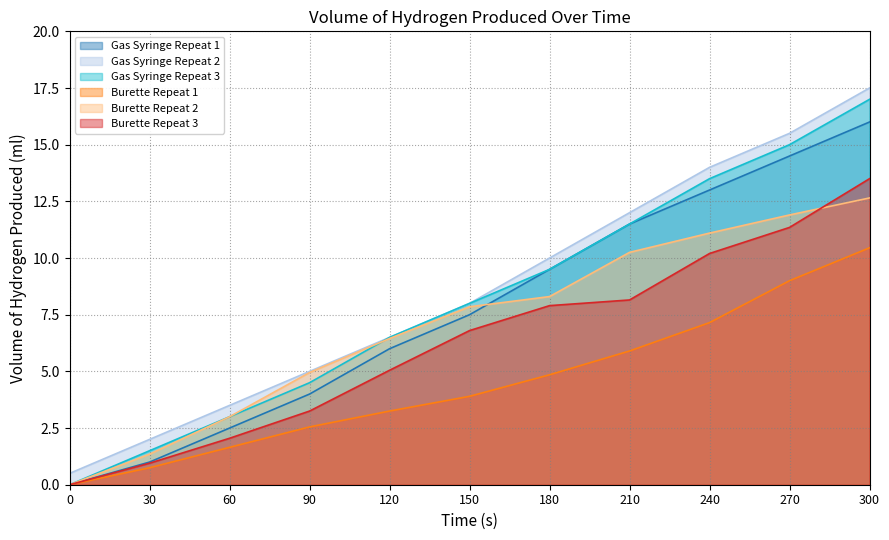

Does the chart display data point markers on the line(s)?

No